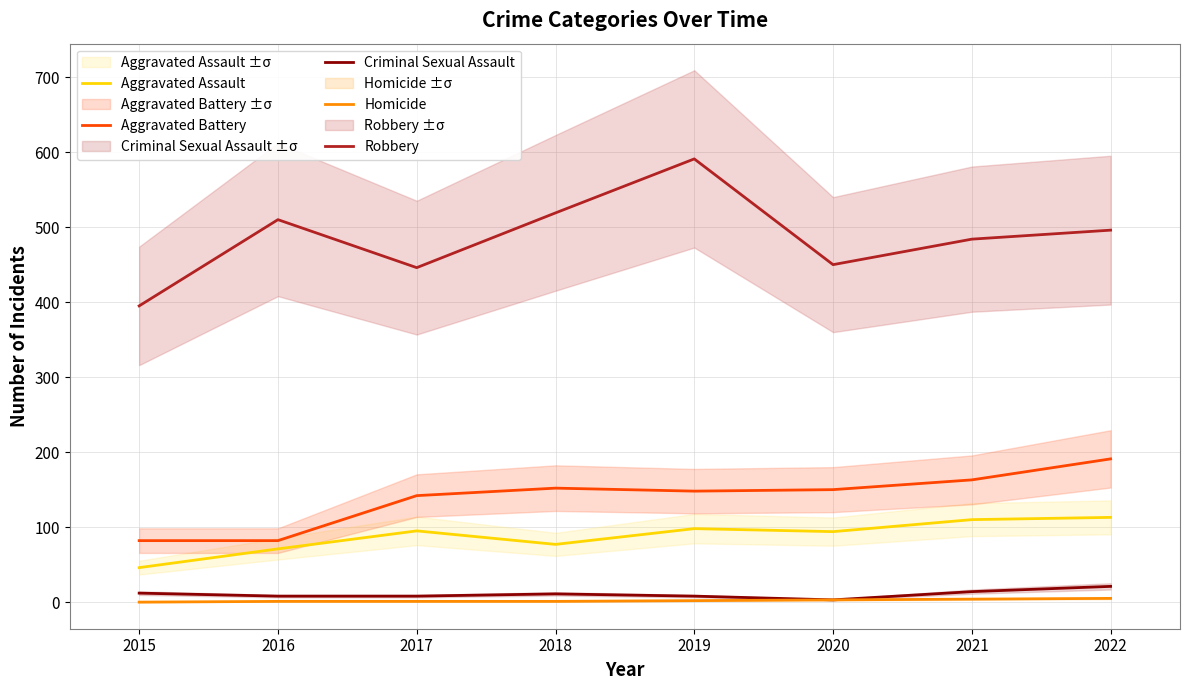

What is the value of the Aggravated Battery point at the 8th from the left?

191